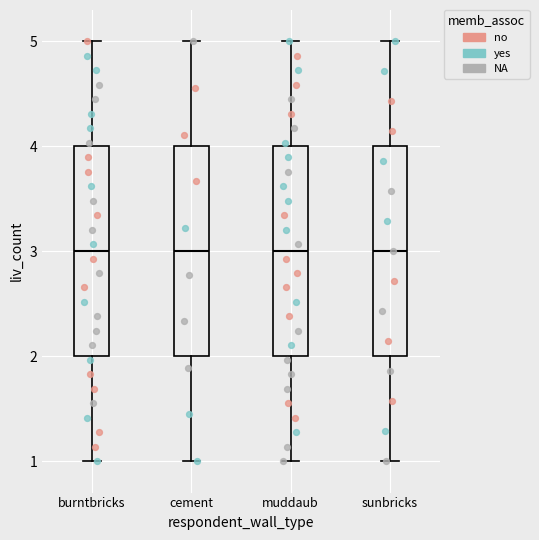

Where is the lower edge of the box for cement on the y-axis? The values are not printed on the chart, so give them approximately, as read against the axis.

2